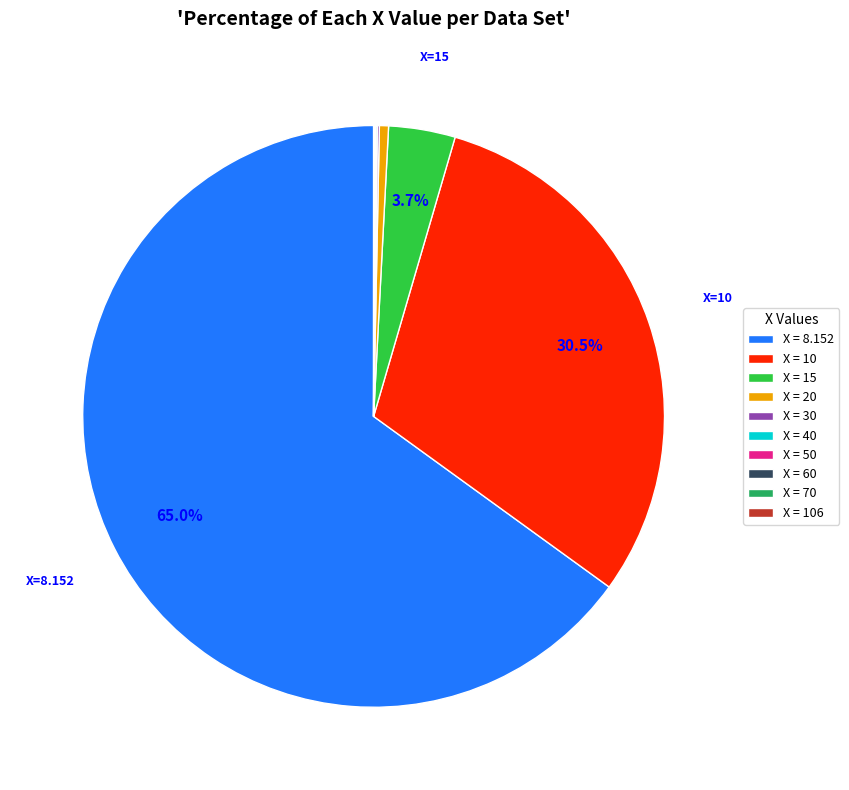

Which slice represents more than half of the pie?

X = 8.152